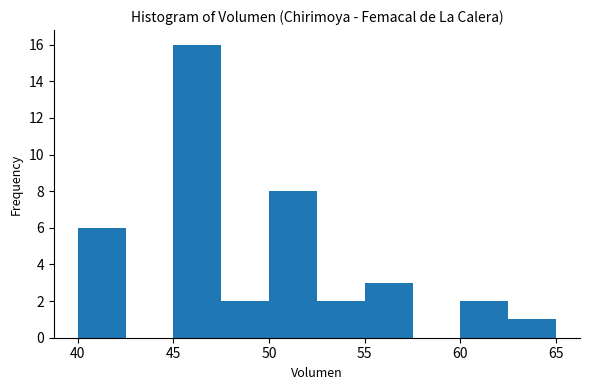

Reading left to right, list every bar in this chart as the range it spans on the x-axis followed by its height. The values are not printed on the chart, so give them approximately, as read against the axis.

40.0 to 42.5: 6
42.5 to 45.0: 0
45.0 to 47.5: 16
47.5 to 50.0: 2
50.0 to 52.5: 8
52.5 to 55.0: 2
55.0 to 57.5: 3
57.5 to 60.0: 0
60.0 to 62.5: 2
62.5 to 65.0: 1